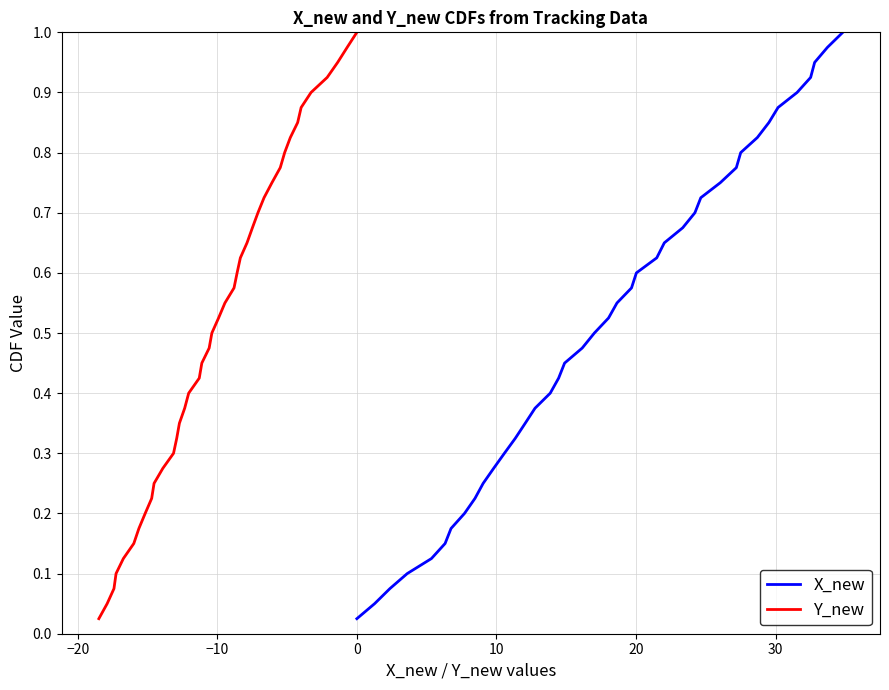

True or false: X_new and Y_new intersect in this chart.

False